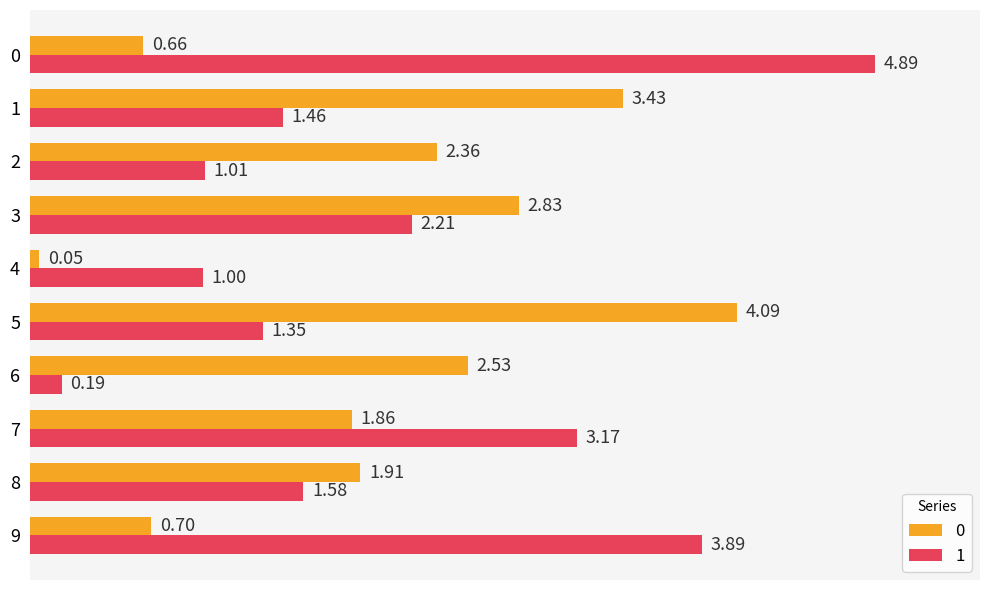

Count the number of data series in this chart.

2